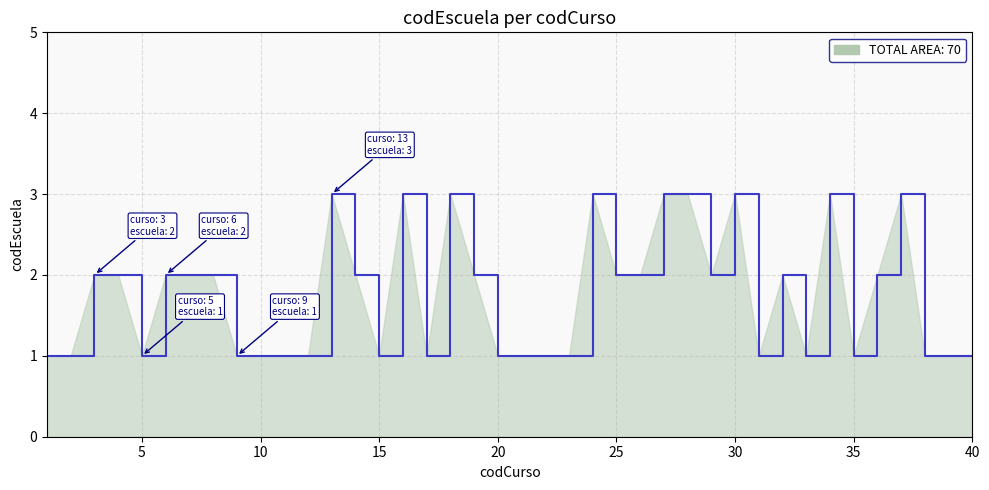

What is the greatest value displayed?

3